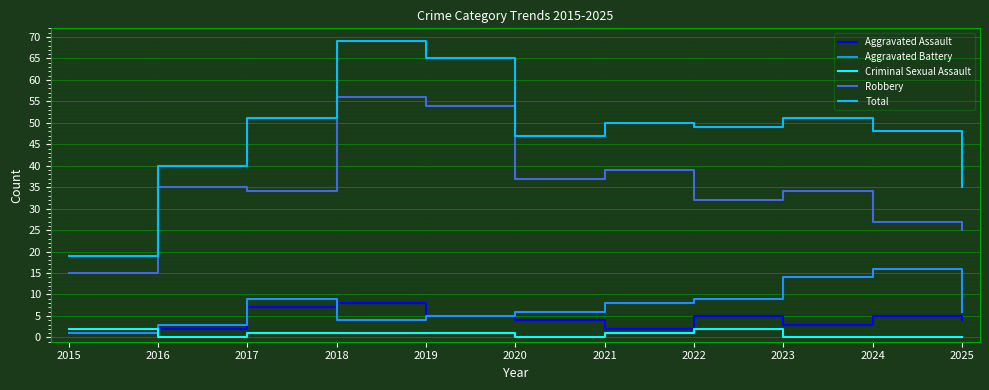

Rank the series at 2018 from highest to lowest value.

Total, Robbery, Aggravated Assault, Aggravated Battery, Criminal Sexual Assault